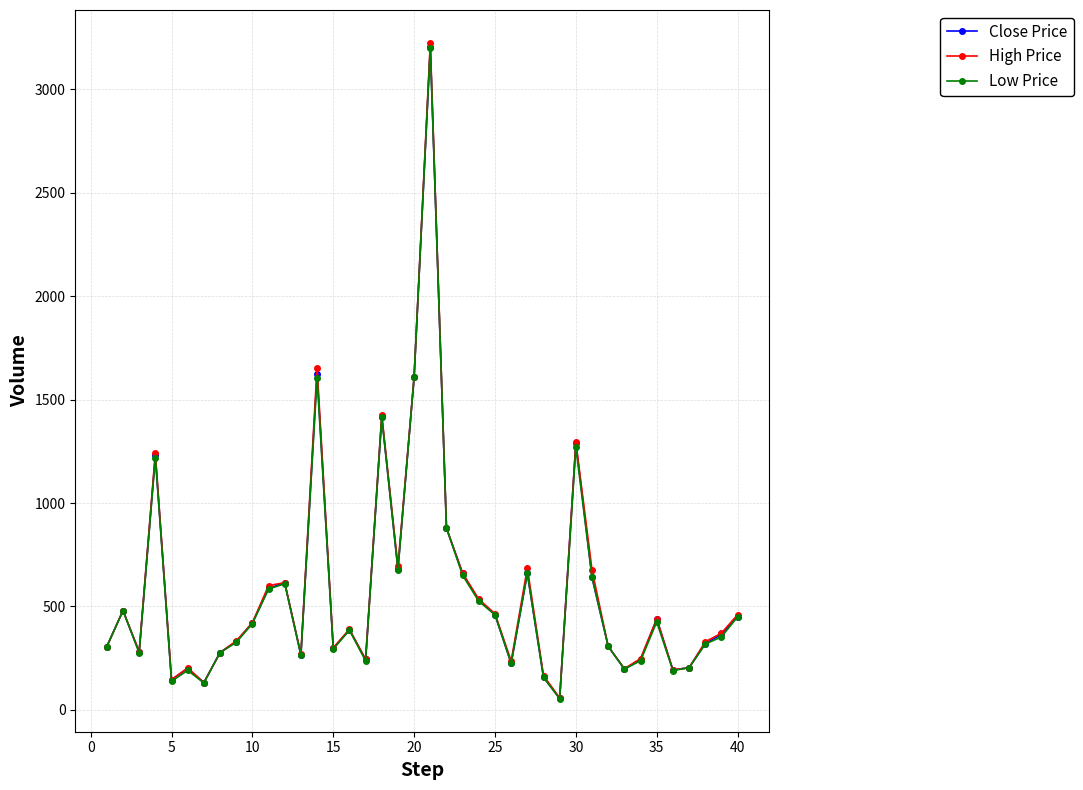

True or false: High Price has more than 0 interior local peaks.

True